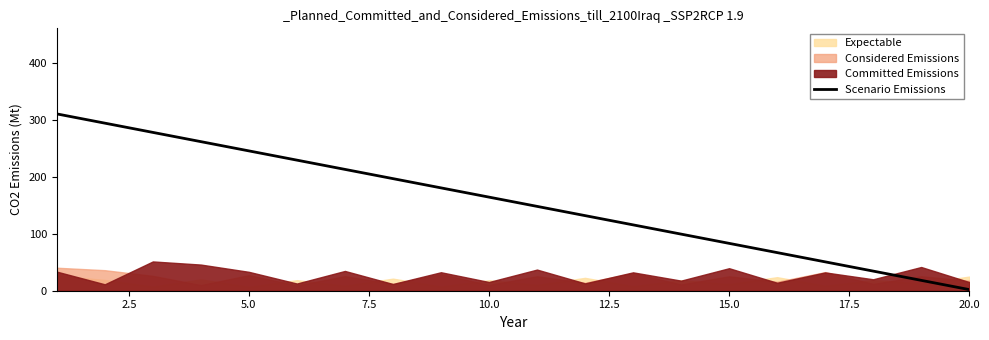

How many values exceed 164?

10